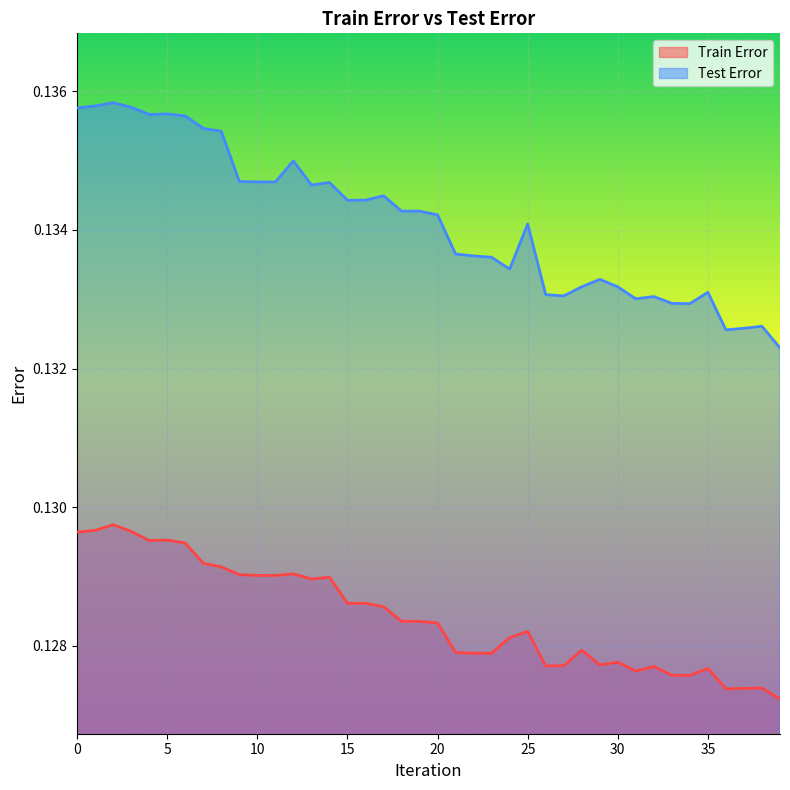

List the series in order of their overall mean, highest first.

Test Error, Train Error